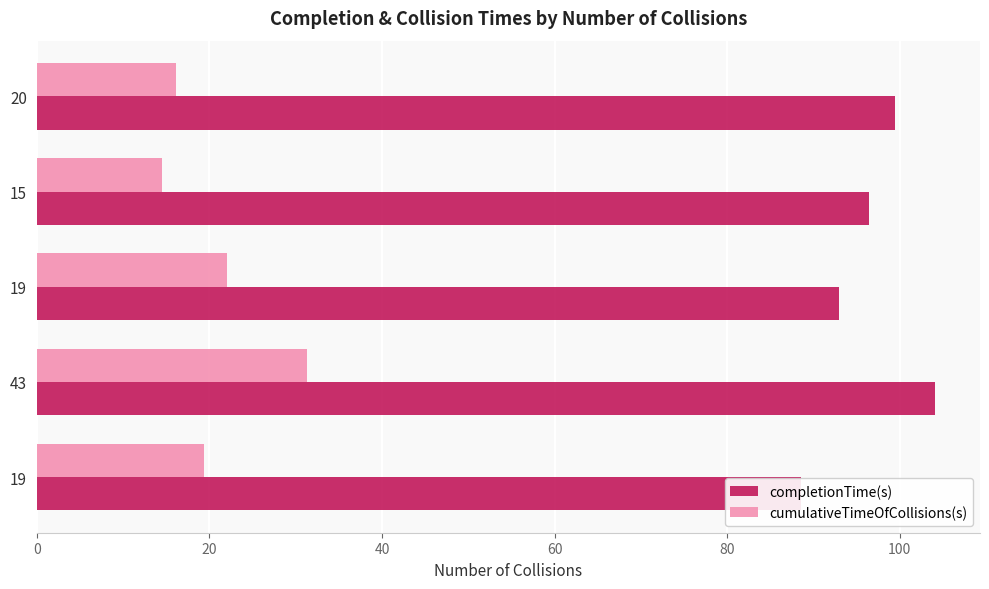

What is the minimum value shown in the chart?

14.5